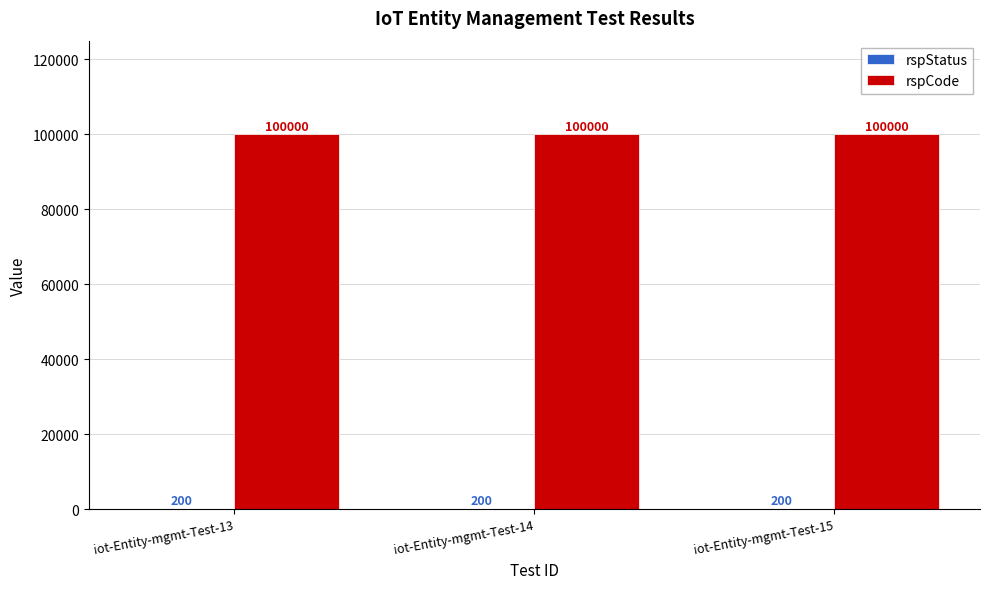

What is the sum of all rspCode values?

300000